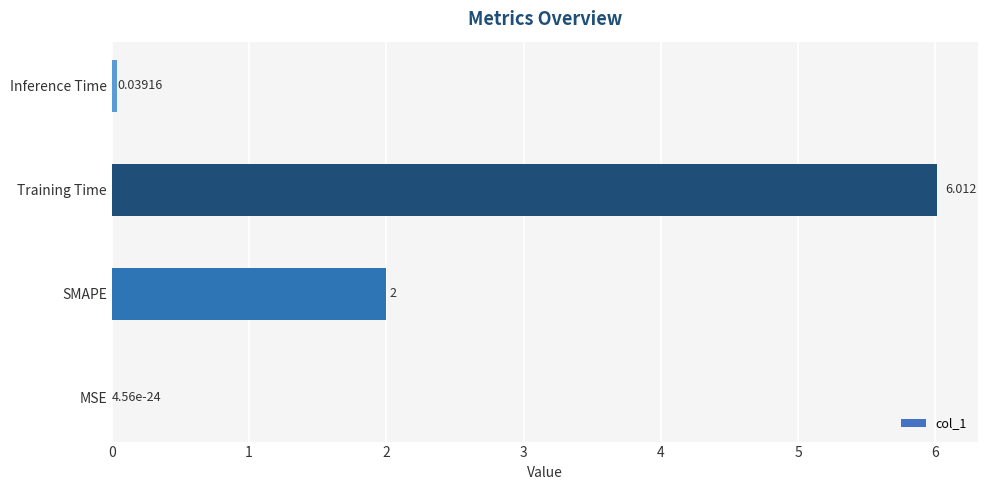

Which has a higher value, SMAPE or MSE?

SMAPE